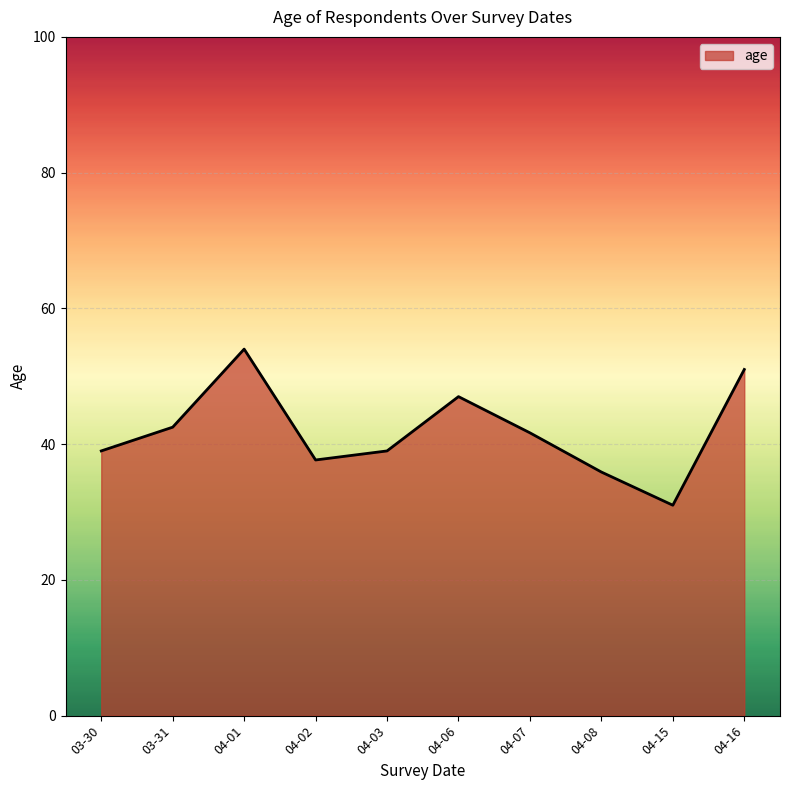

Where is the first local maximum?

04-01